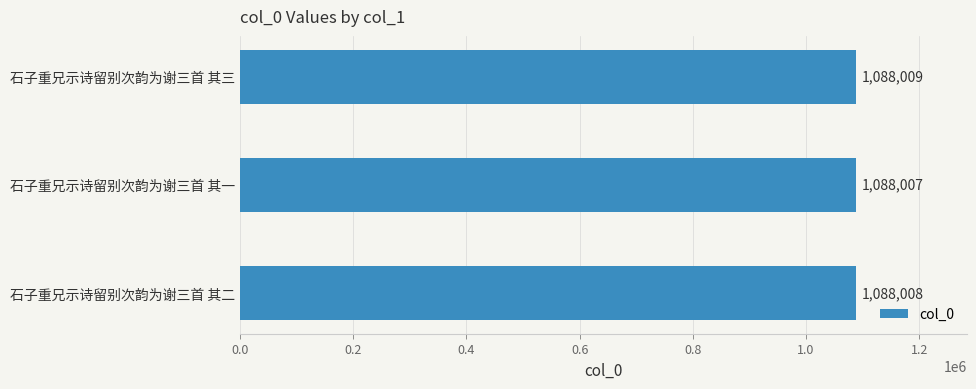

Which has a higher value, 石子重兄示诗留别次韵为谢三首 其二 or 石子重兄示诗留别次韵为谢三首 其三?

石子重兄示诗留别次韵为谢三首 其三